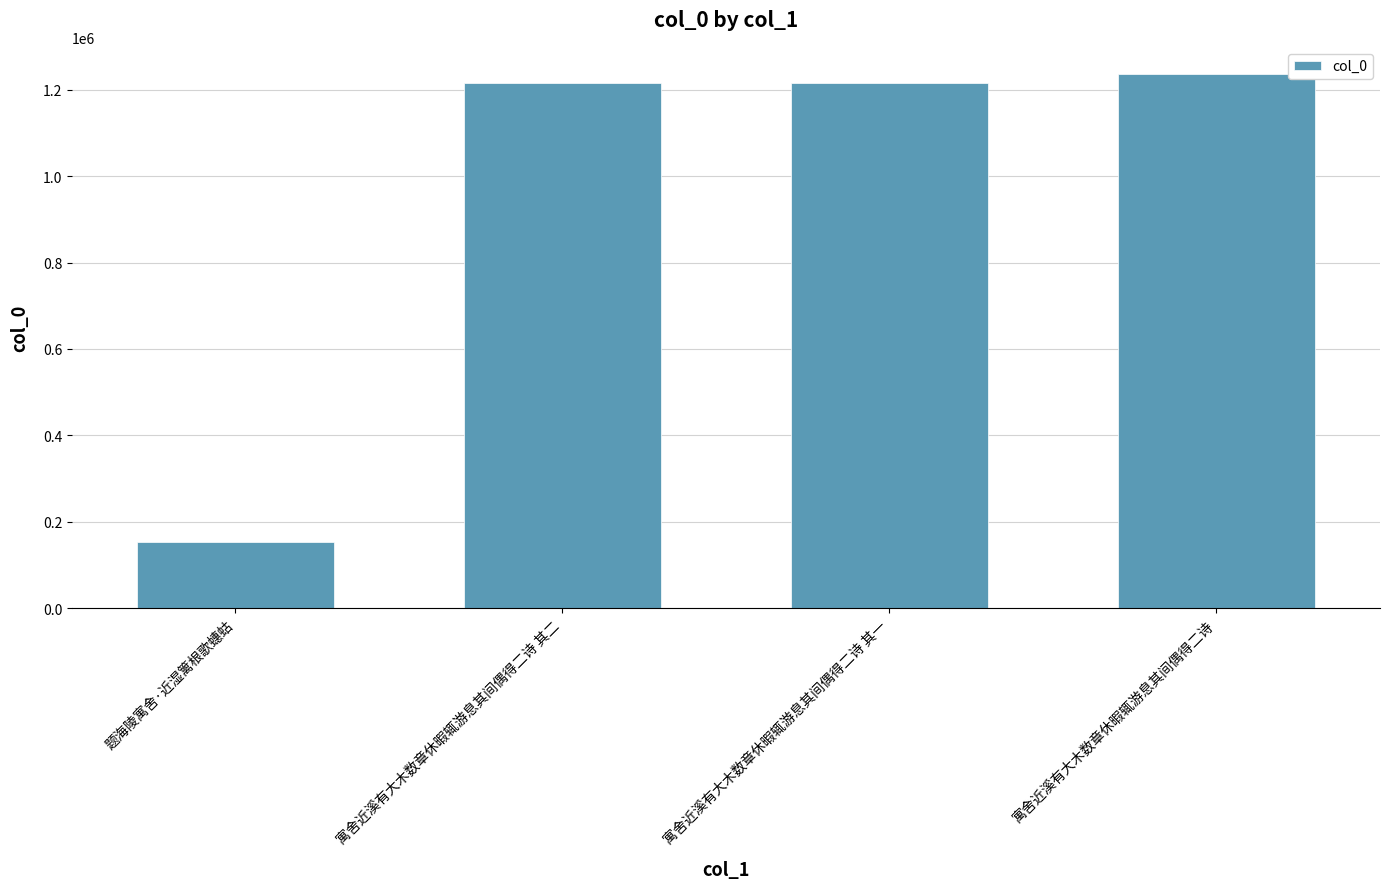

Approximately how many times larger is the value at 寓舍近溪有大木数章休暇辄游息其间偶得二诗 compared to 寓舍近溪有大木数章休暇辄游息其间偶得二诗 其一?

1.0